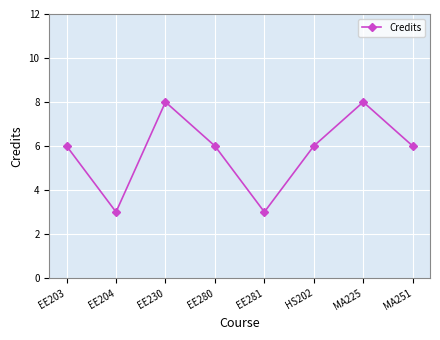

Reading left to right, extract all data points from this chart.

EE203=6	EE204=3	EE230=8	EE280=6	EE281=3	HS202=6	MA225=8	MA251=6